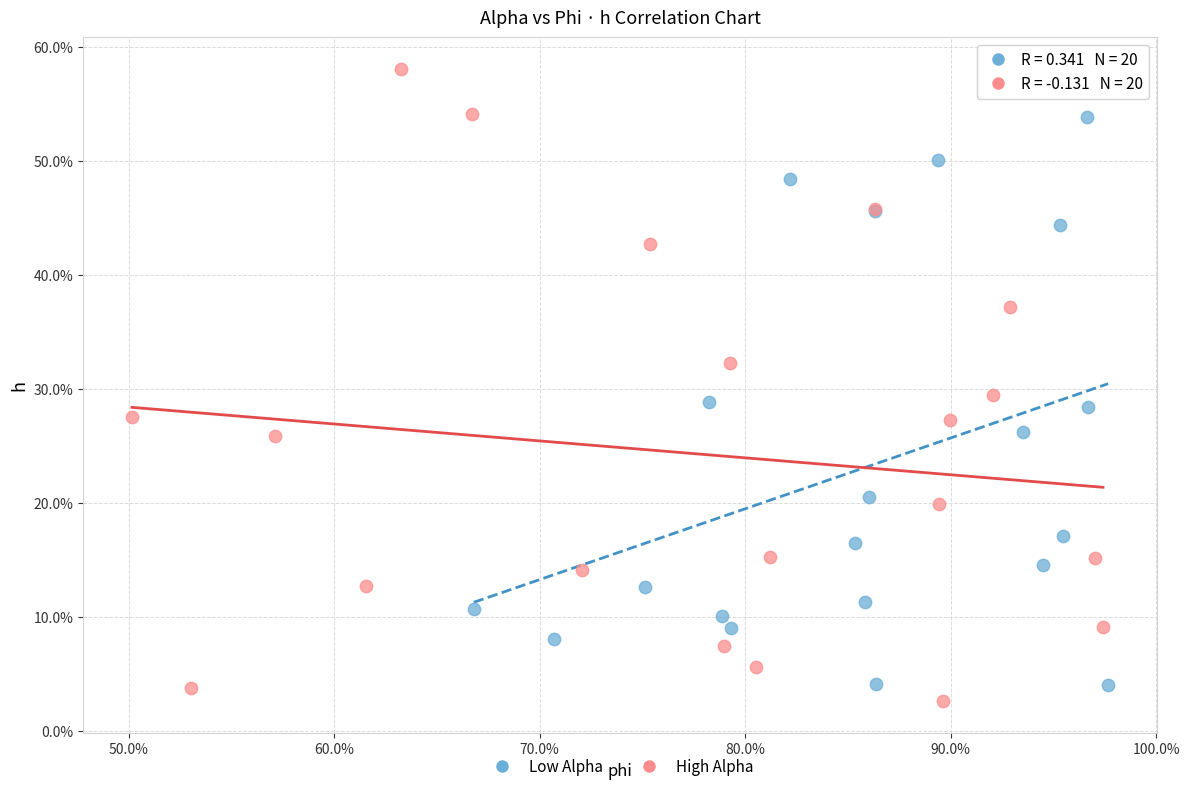

What are all the series names shown in the legend?

Low Alpha, High Alpha